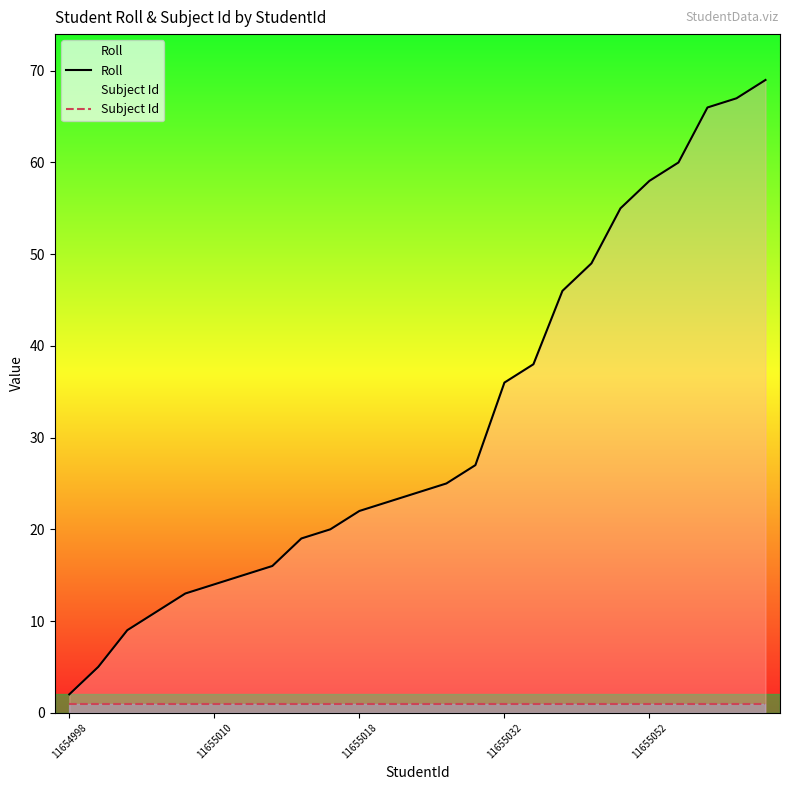

Which series has the largest range (max minus min)?

Roll